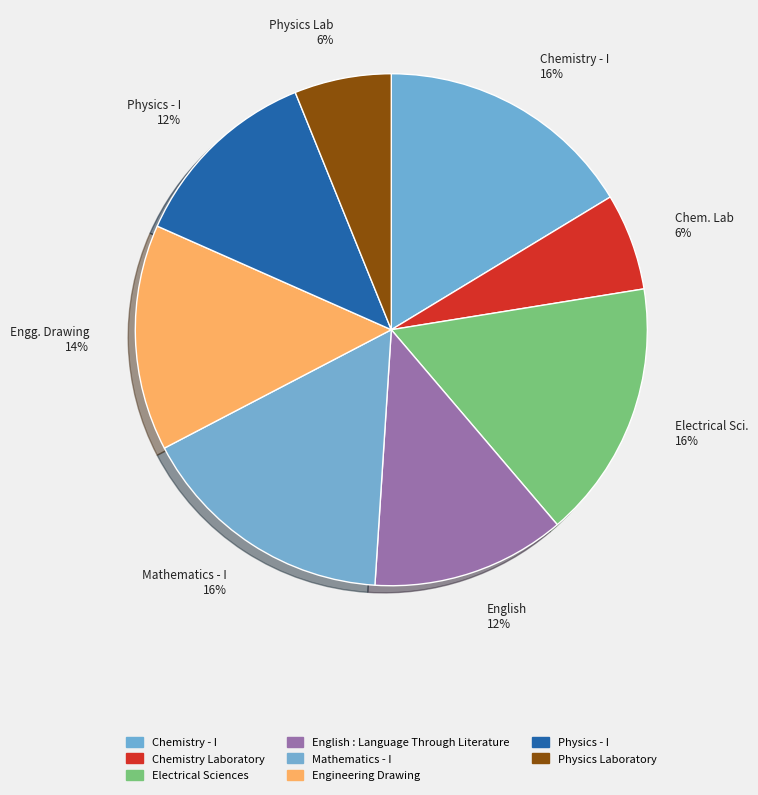

To the nearest percent, what is the combined percentage of Mathematics - I 16% and Chem. Lab 6%?

22%